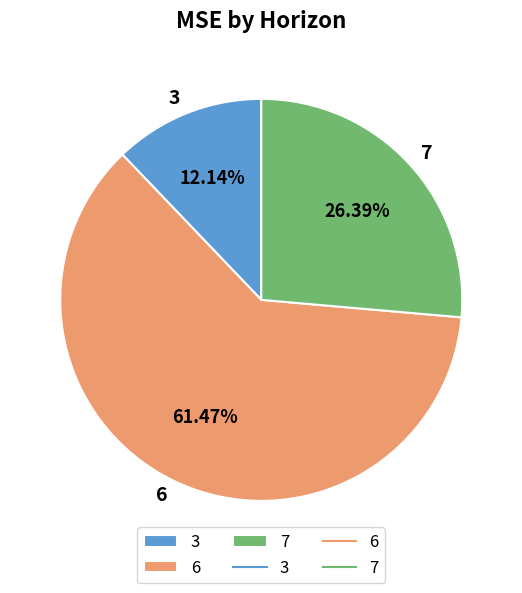

To the nearest percent, what portion does 3 represent?

12%